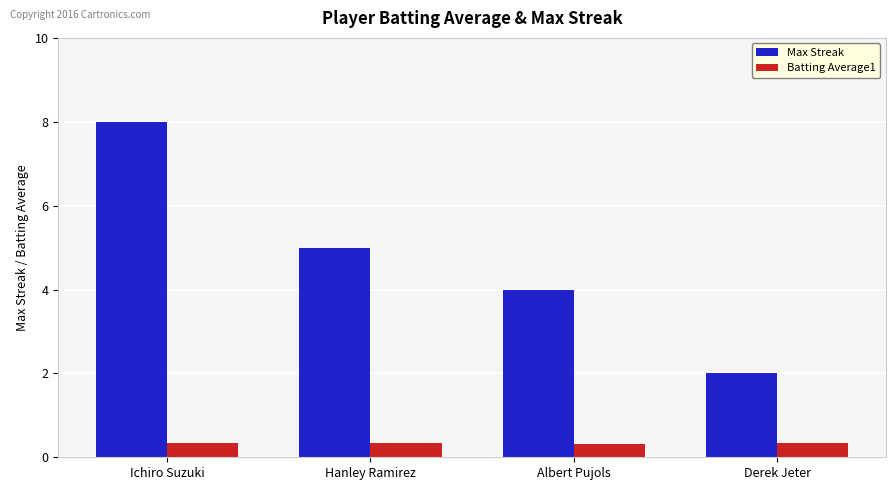

What is the smallest value displayed?

0.3